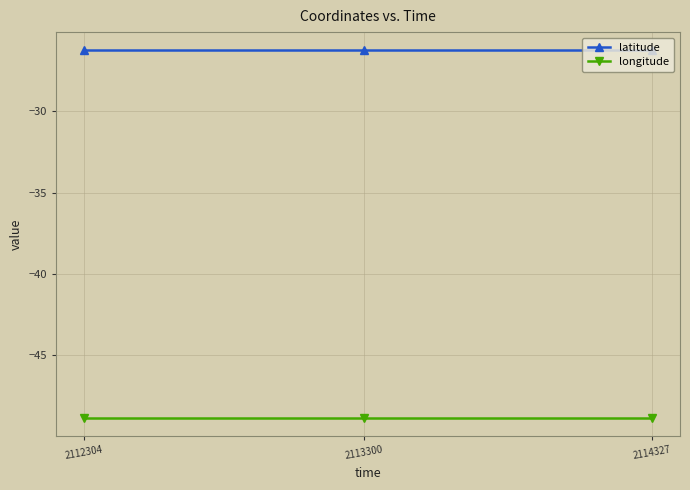

What is the spread (max minus min) of values at 2112304?

22.6